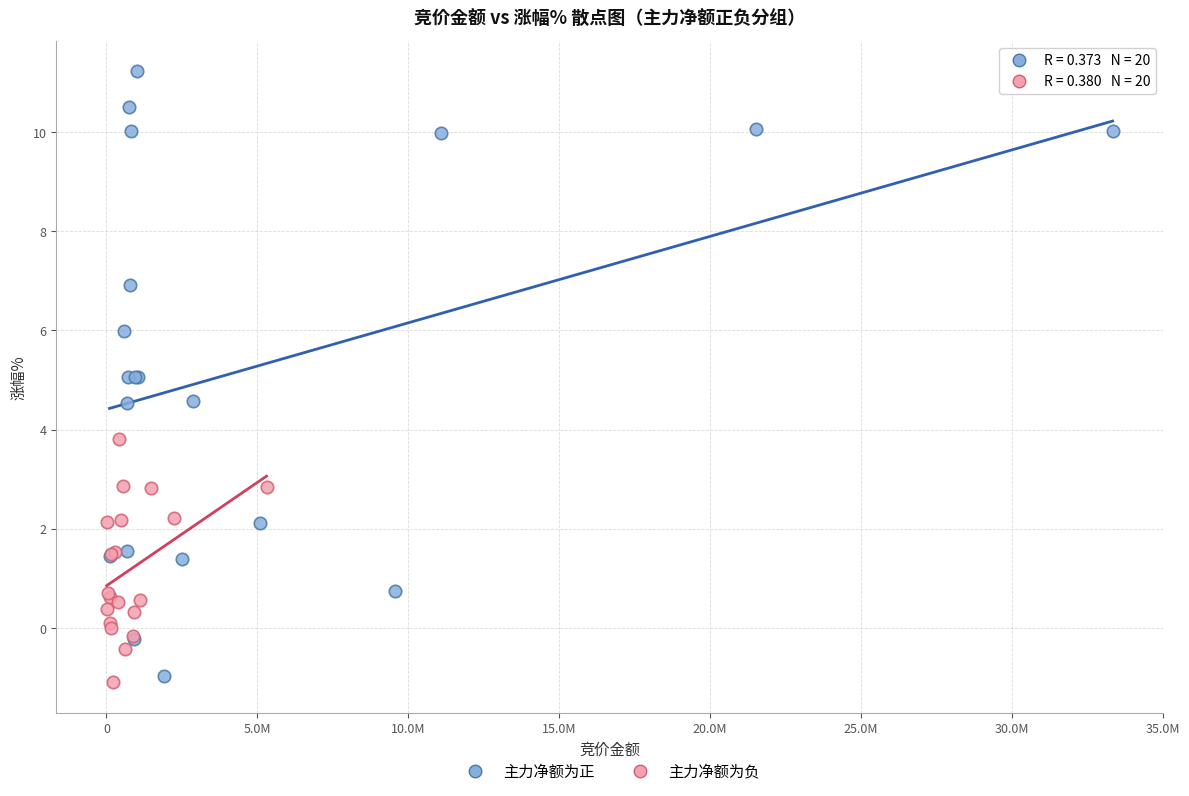

Which series contains the highest Y value?

主力净额为正